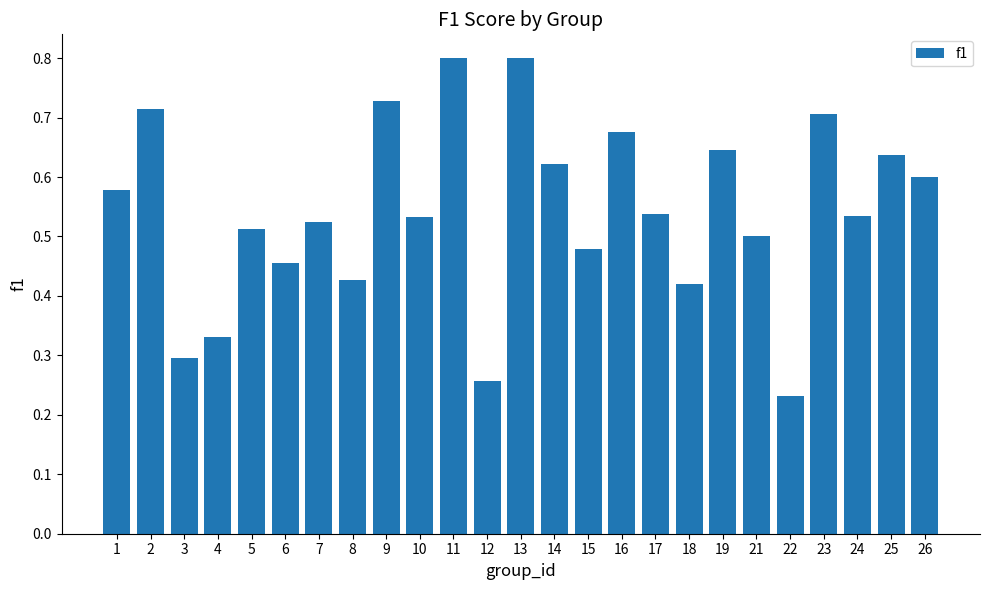

At which category does the chart reach its minimum across all series?

22